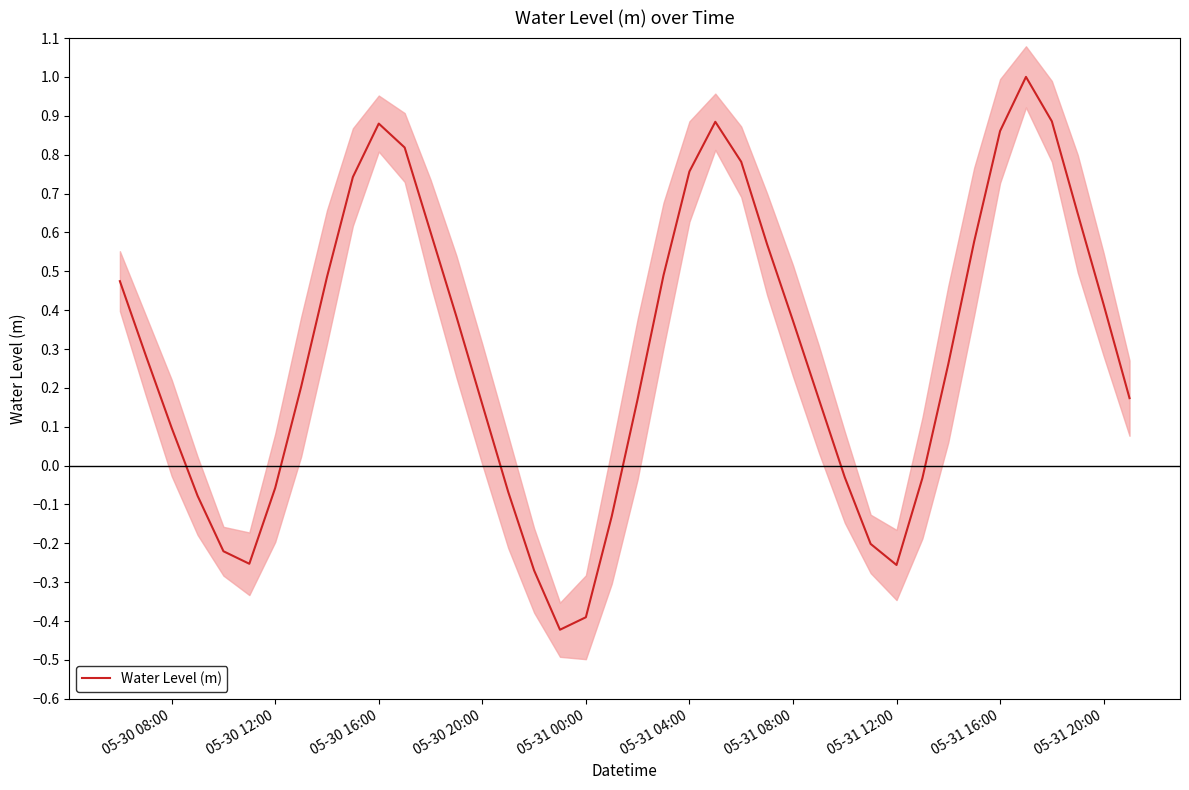

Is it true that Water Level (m) equals 0.1 at 05-30 08:00?

True